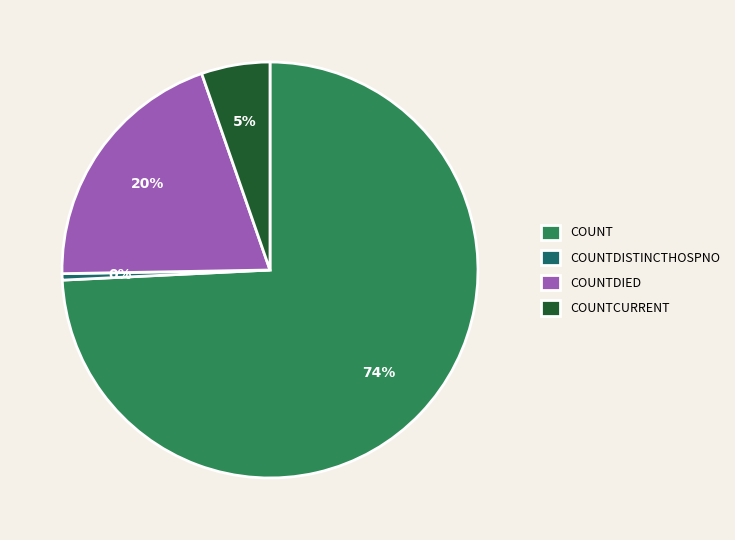

To the nearest percent, what is the combined percentage of COUNTCURRENT and COUNT?

80%